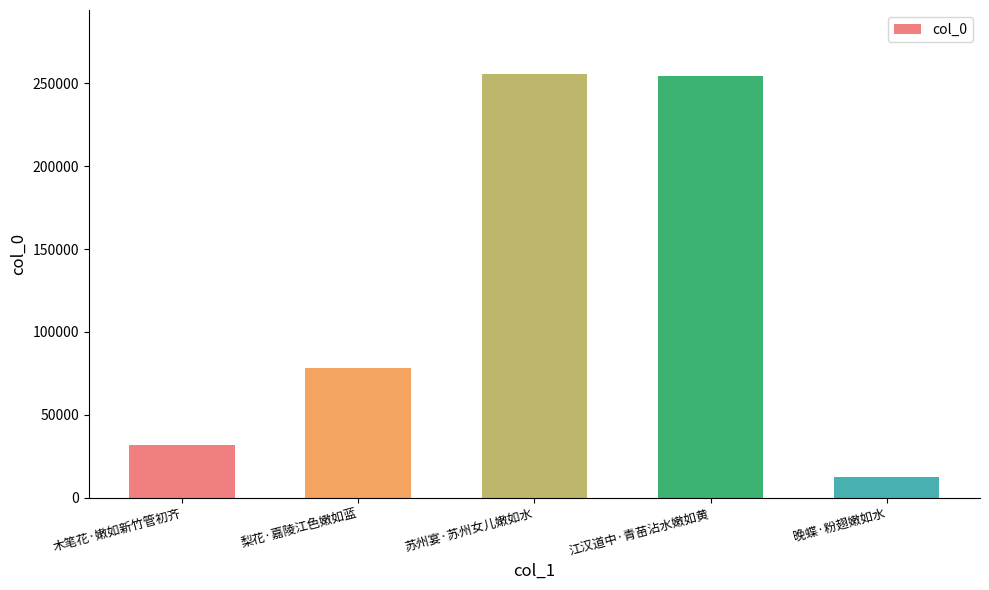

The value at 苏州宴·苏州女儿嫩如水 is 255808. True or false?

True